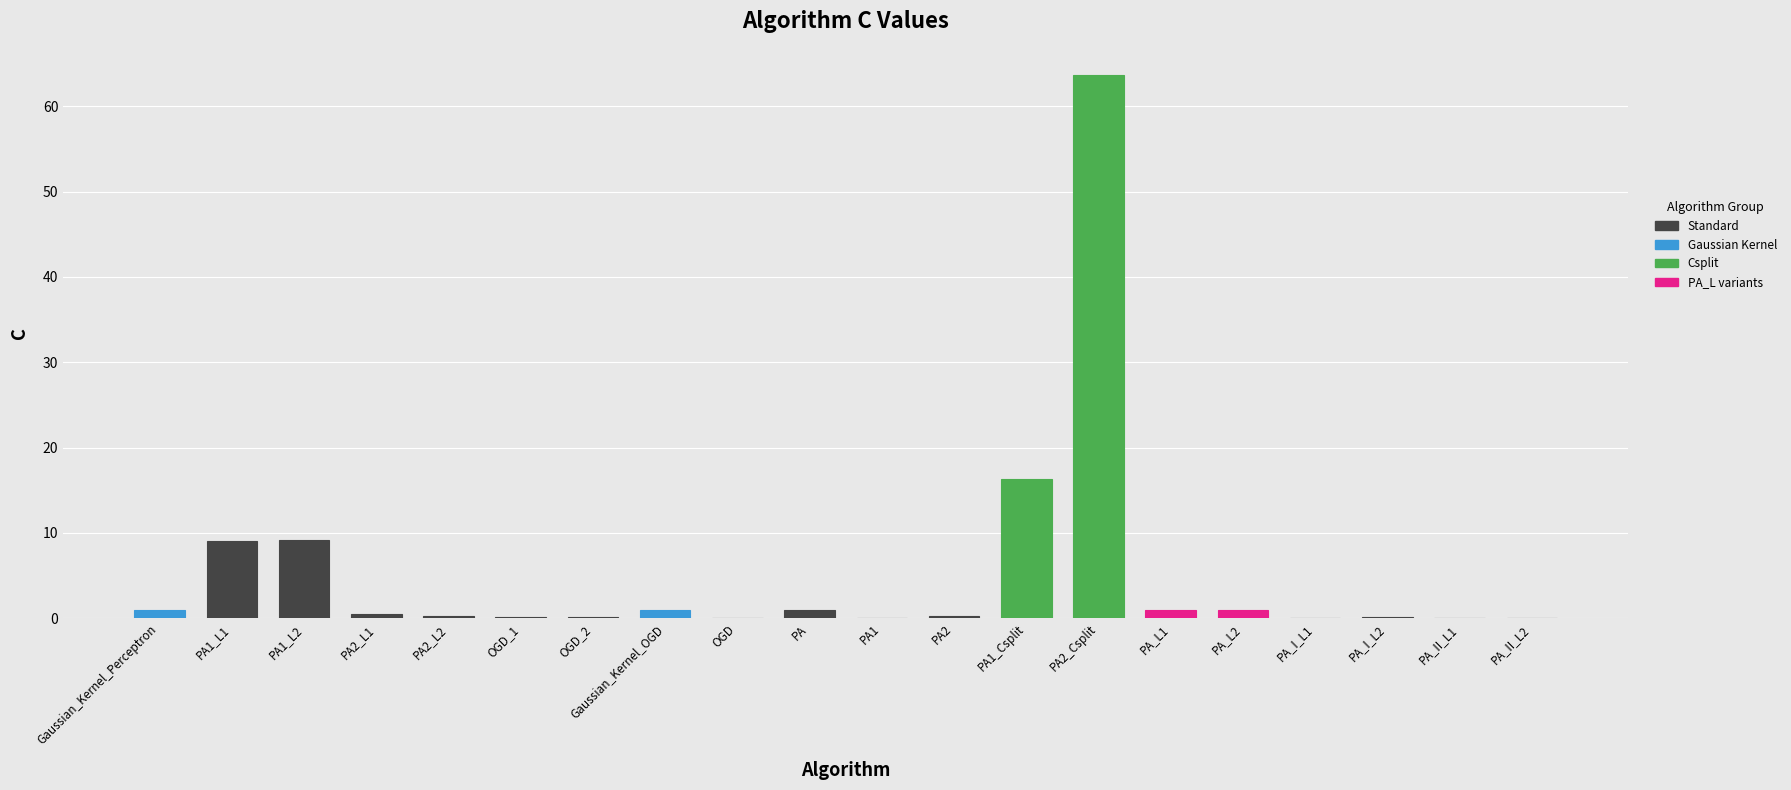

Which category has the highest value across all series?

PA2_Csplit